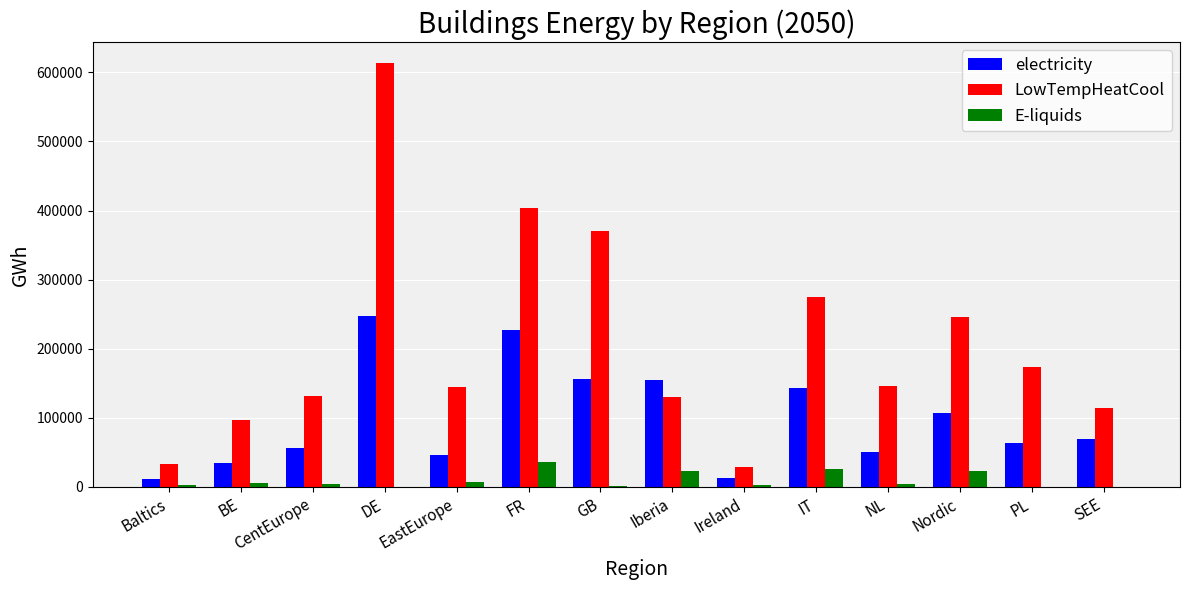

How many data points does each series have?

14